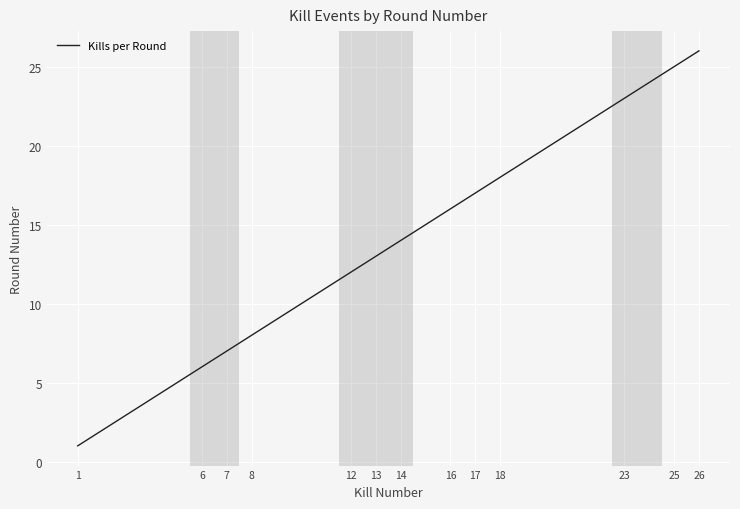

What is the sum of all values?

186